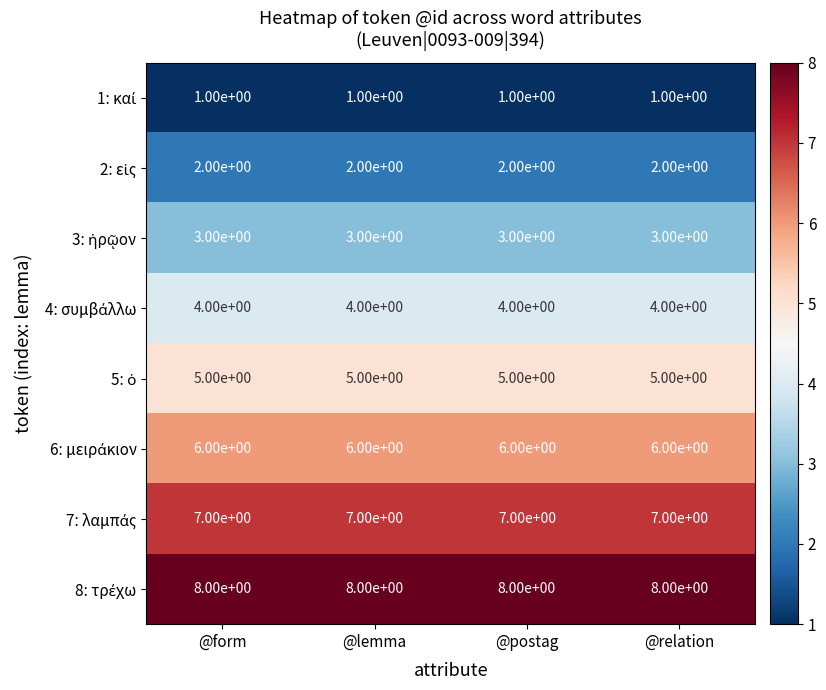

What is the greatest value displayed?

8